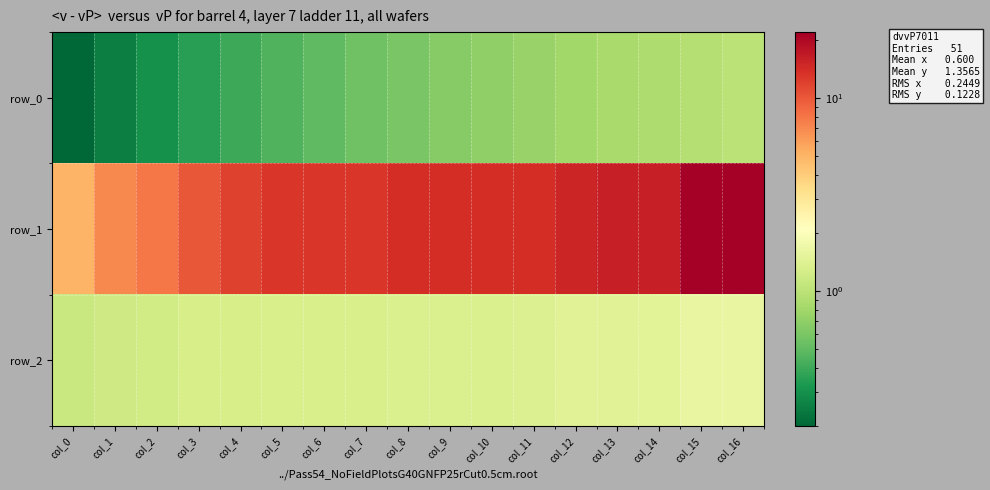

True or false: row_1 has a value of 9.0 at col_0.

False